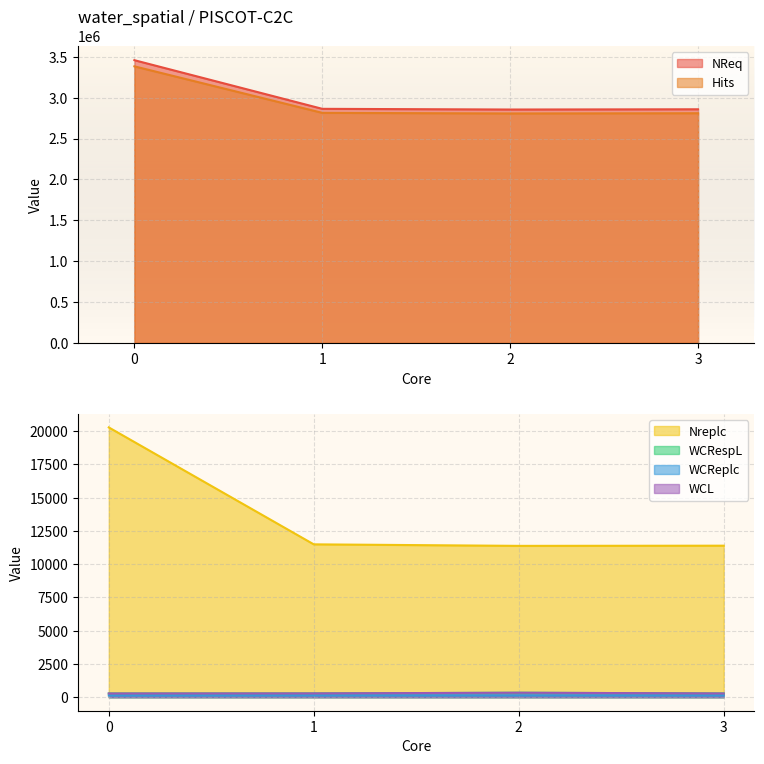

Which series changed the most between 1 and 3?

NReq